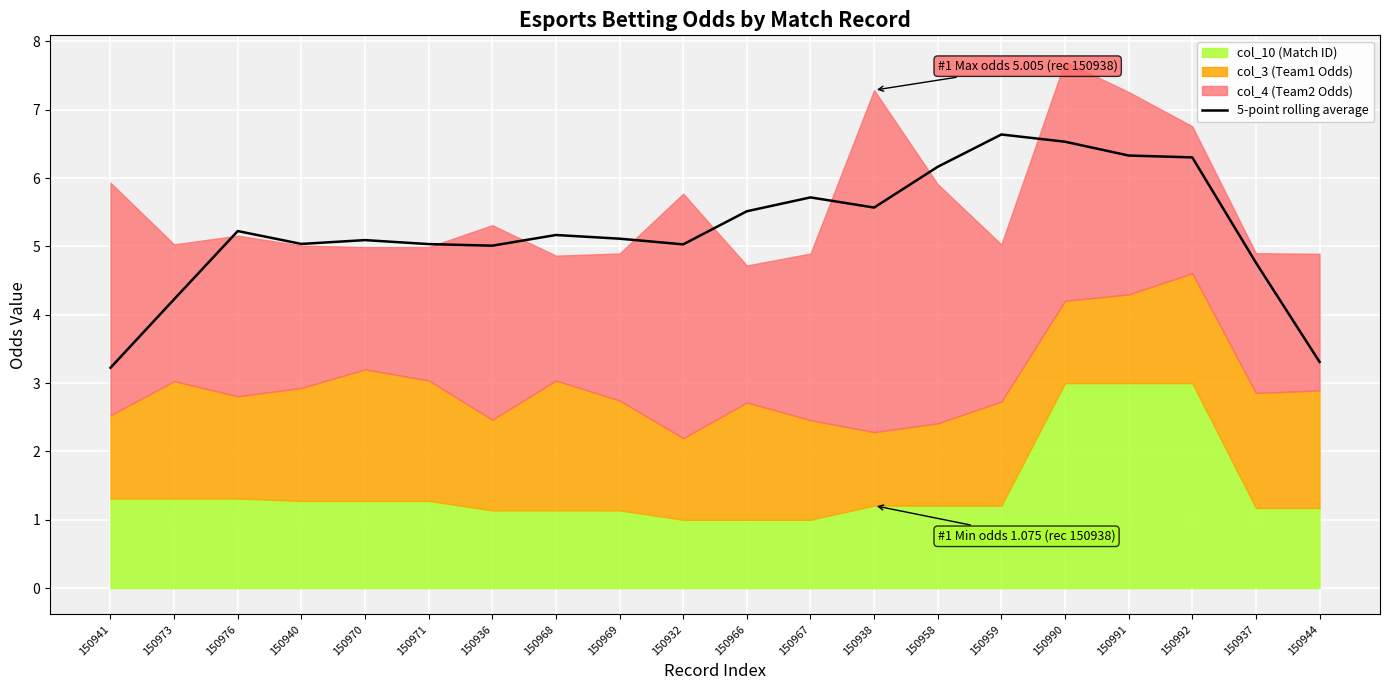

What is the value of the 11th point from the left?

5.5